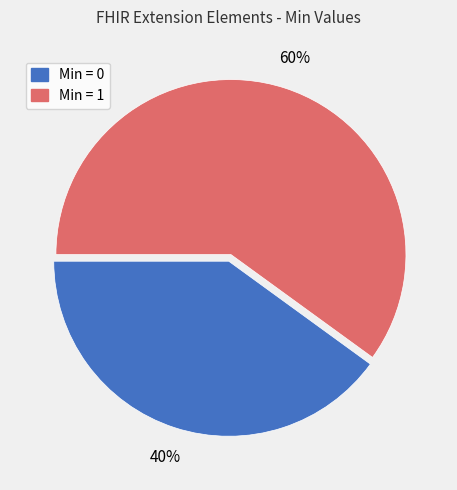

Count the number of slices in the pie.

2